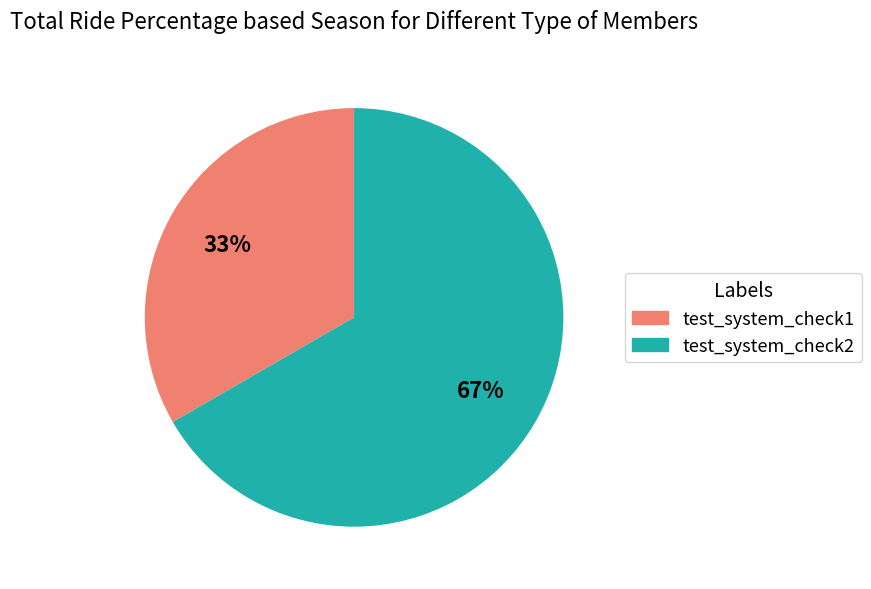

Do test_system_check1 and test_system_check2 together represent more than half of the pie?

Yes